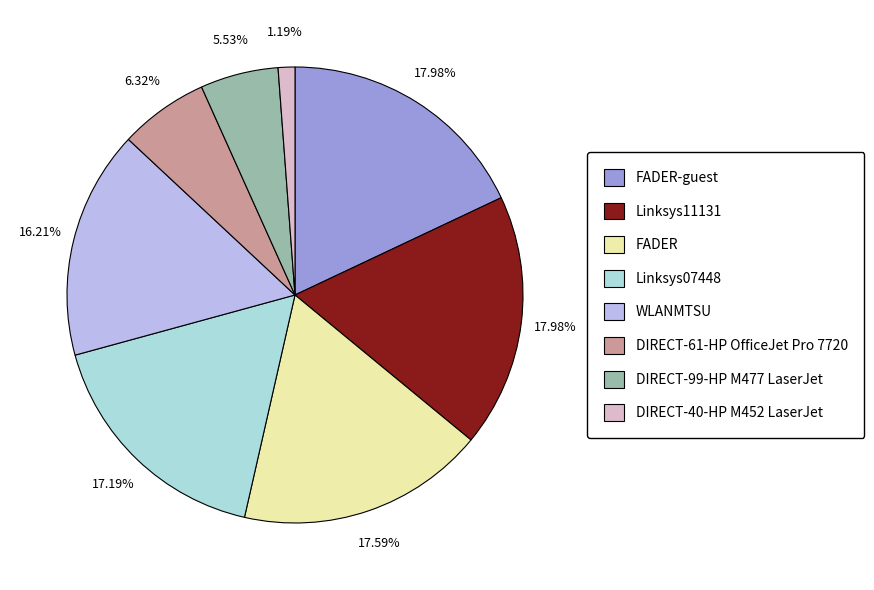

True or false: FADER accounts for 8% of the total.

False